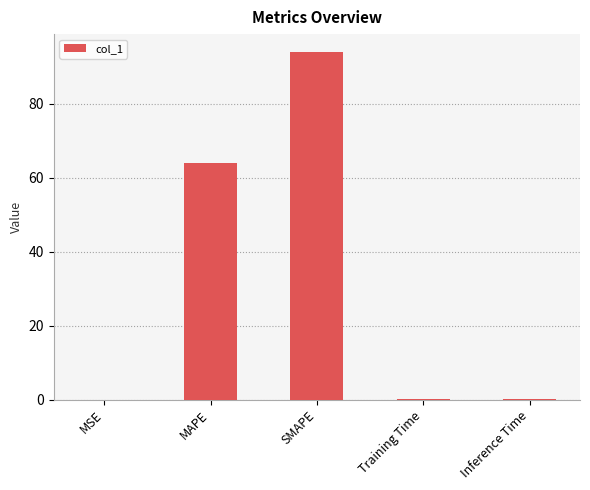

Read the value at MAPE.

64.0